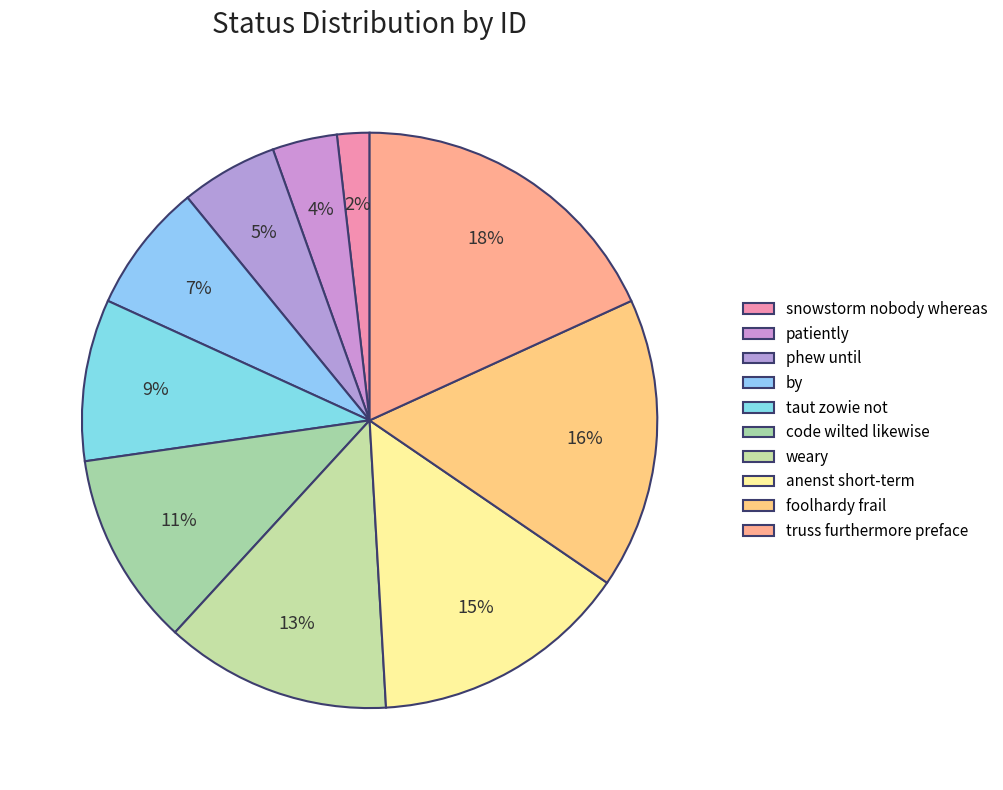

What is the total percentage of patiently and phew until?

9.1%